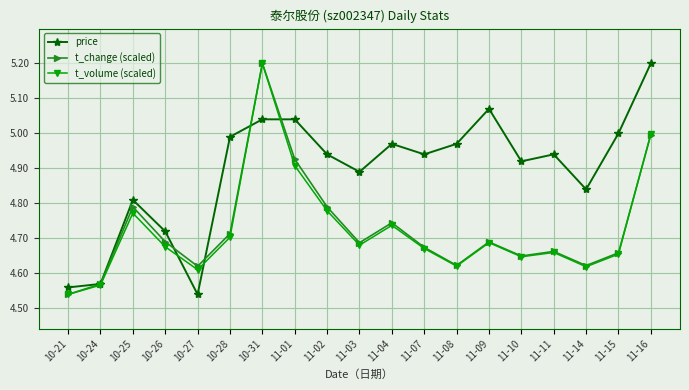

Which category has the highest value in the t_change (scaled) series?

10-31